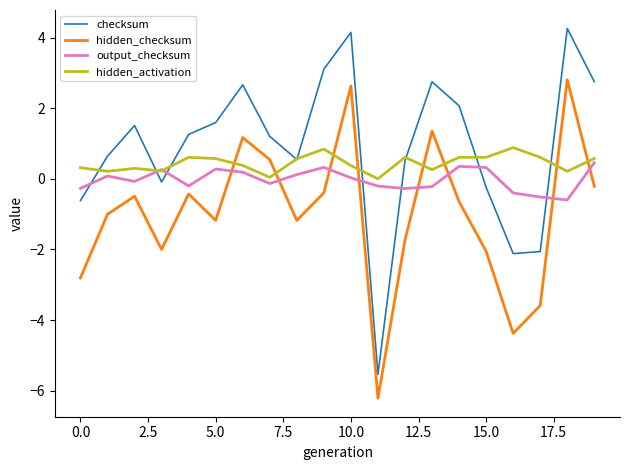

Which series has the widest spread of values?

checksum